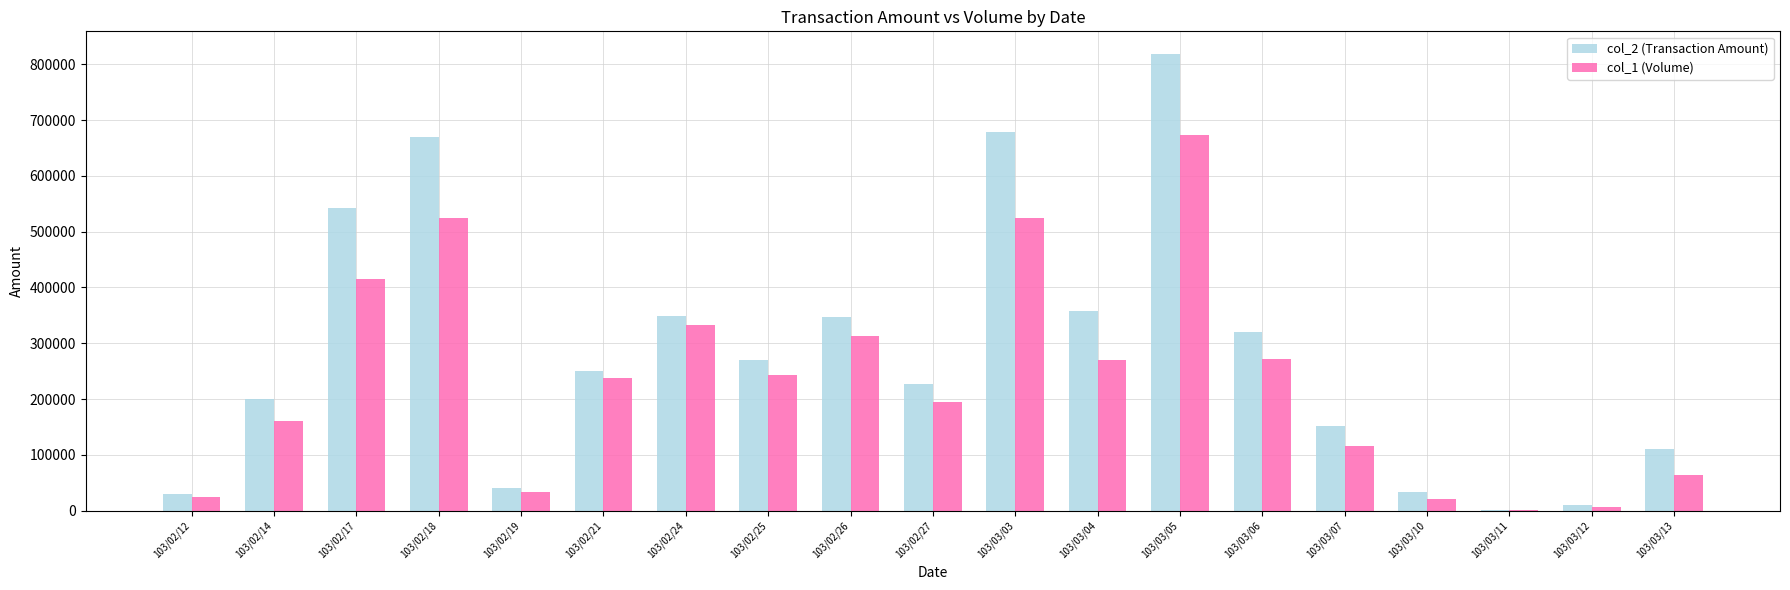

The col_2 (Transaction Amount) series shows 358000 at 103/03/04. True or false?

True